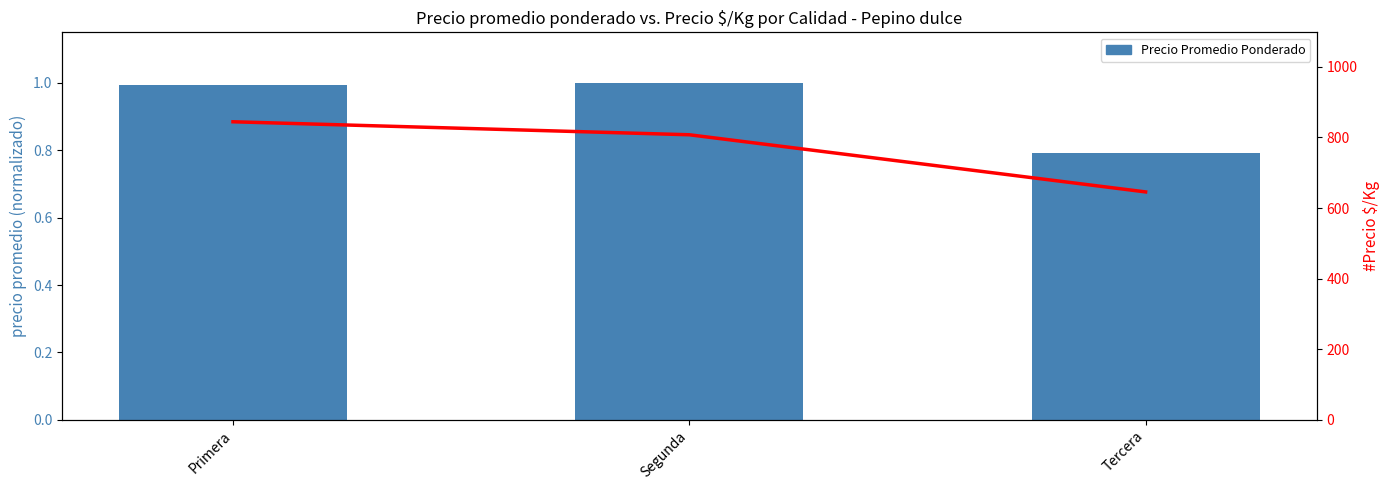

What is the difference between the Precio Promedio Ponderado values at Segunda and Tercera?

0.2